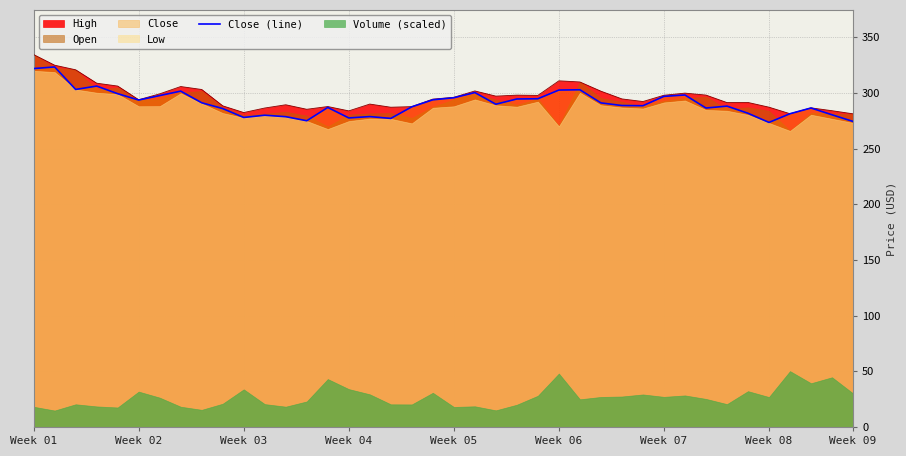

The value of High at Week 02 is 294.0. True or false?

True